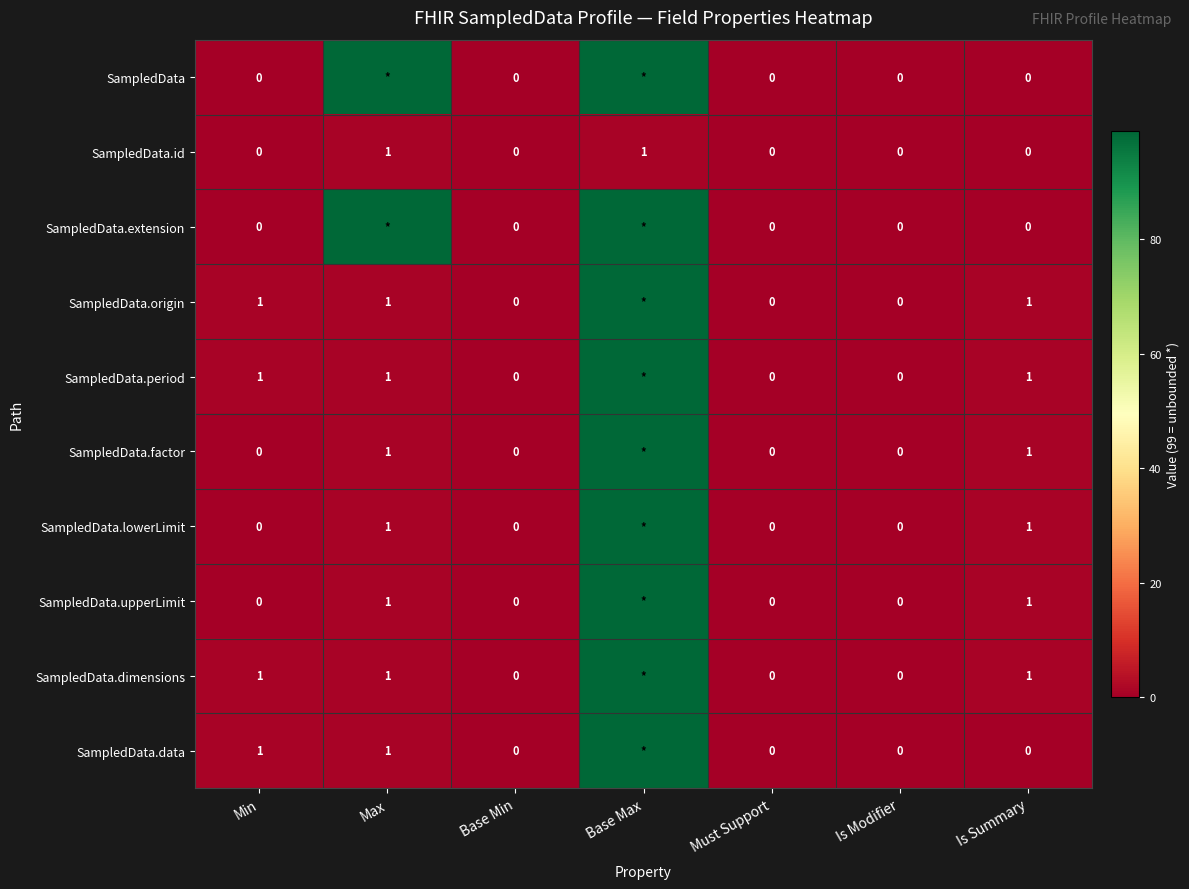

Is the value of SampledData.factor at Is Summary greater than the value of SampledData.extension at Min?

Yes